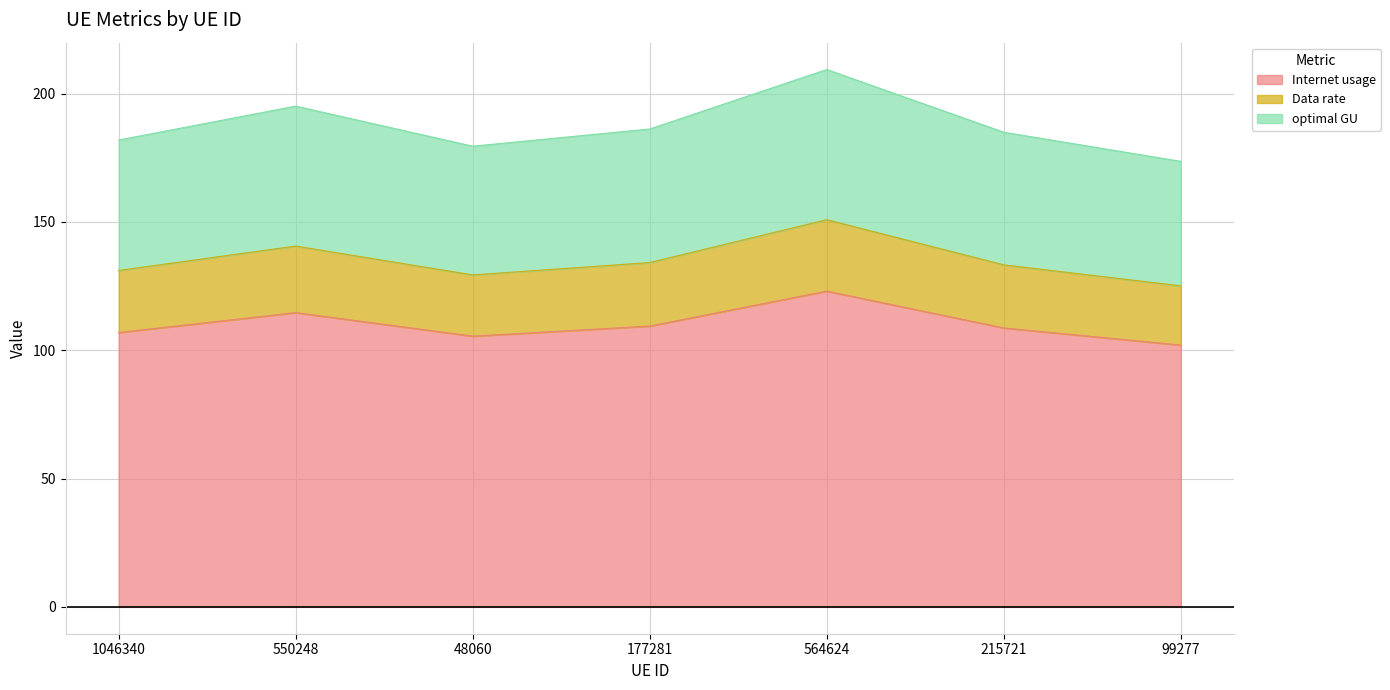

Where is optimal GU nearest to the value 191?

550248